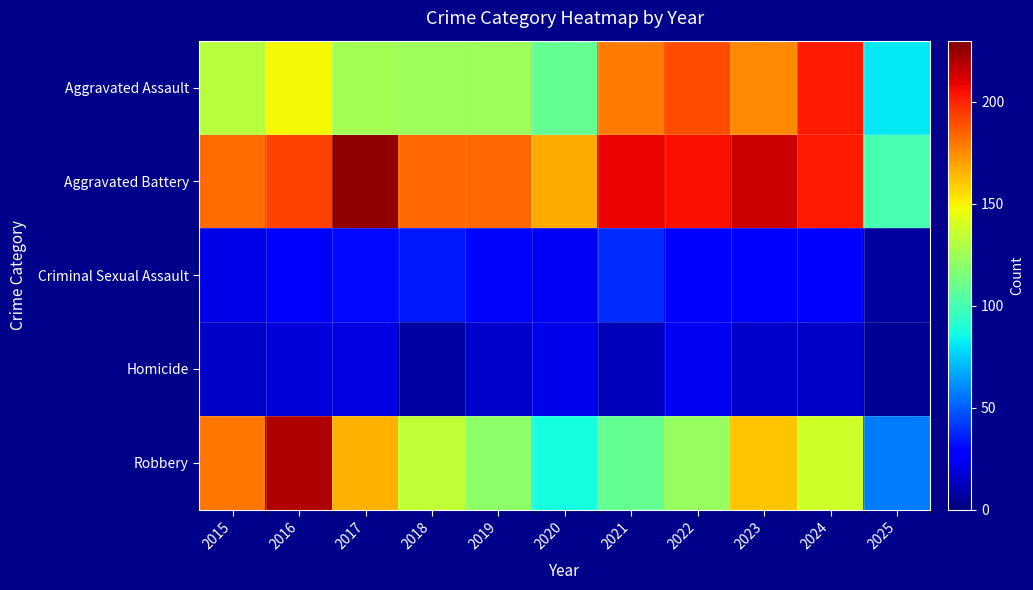

What is the difference between the highest and lowest values at 2016?

202